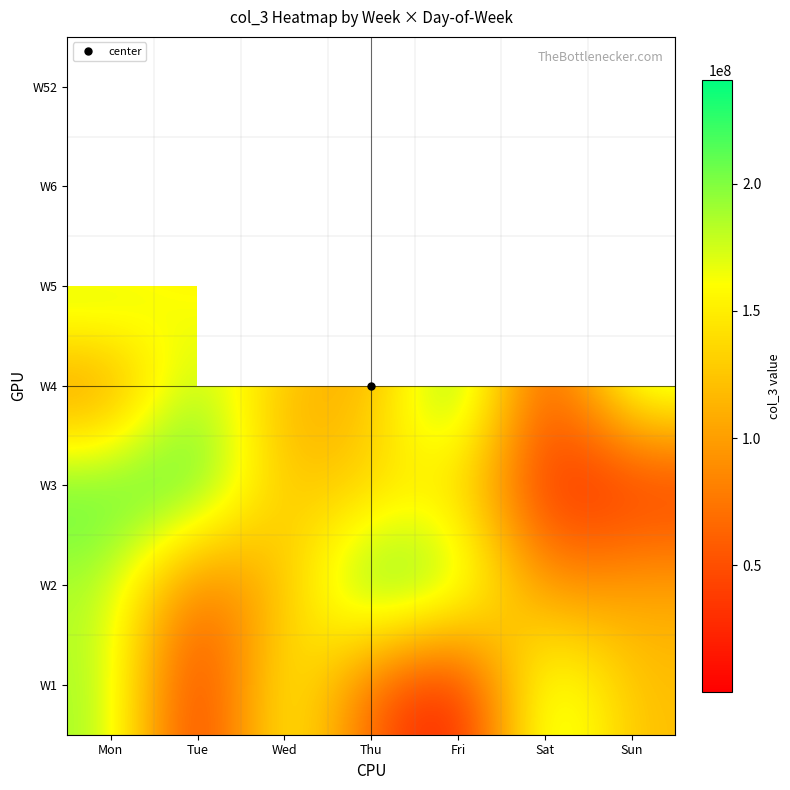

Rank the categories by W3 value from lowest to highest.

Sat, Sun, Wed, Thu, Fri, Mon, Tue